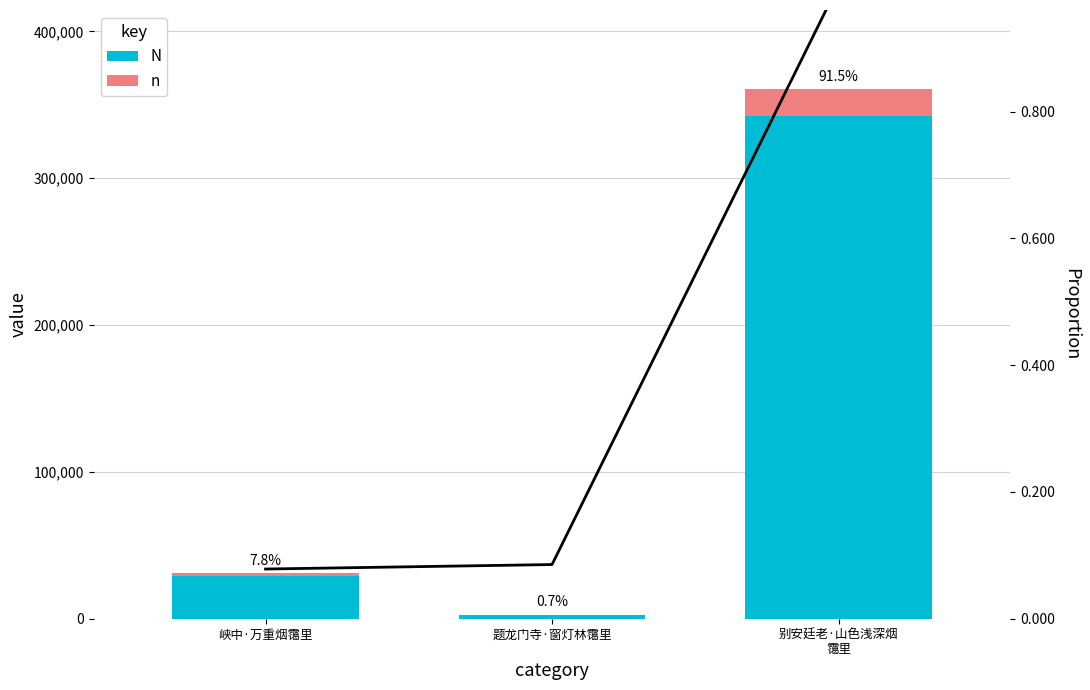

At which label is N closest to 181664?

峡中·万重烟霭里